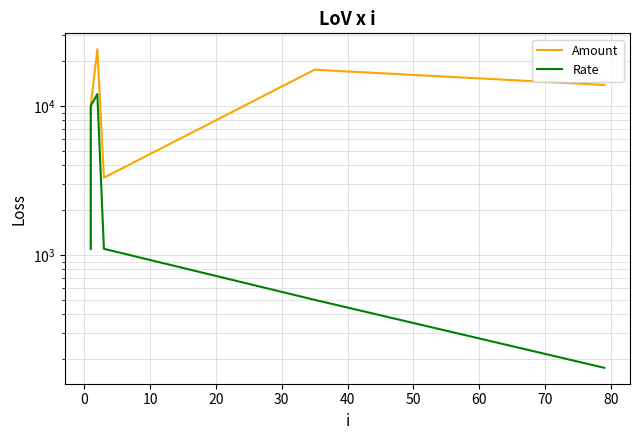

What is the highest value of the Rate series?

12000